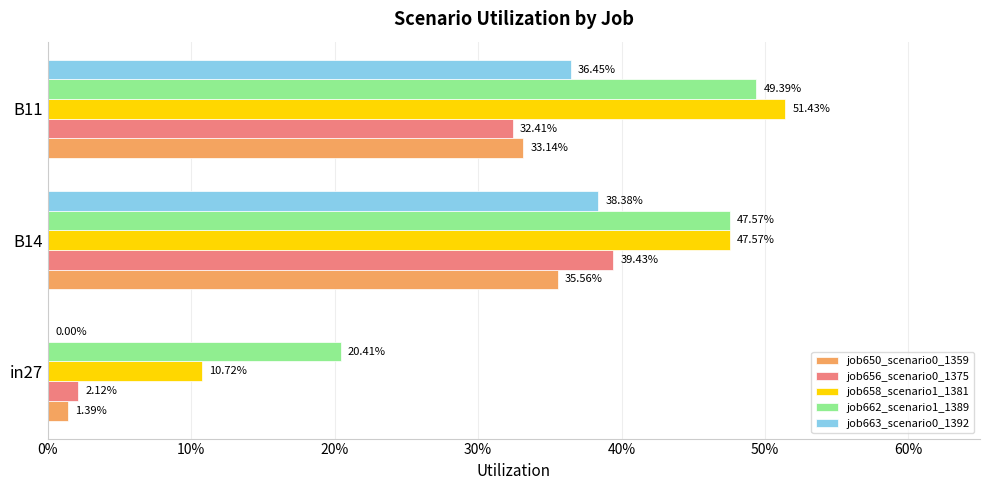

Which series has the widest spread of values?

job658_scenario1_1381